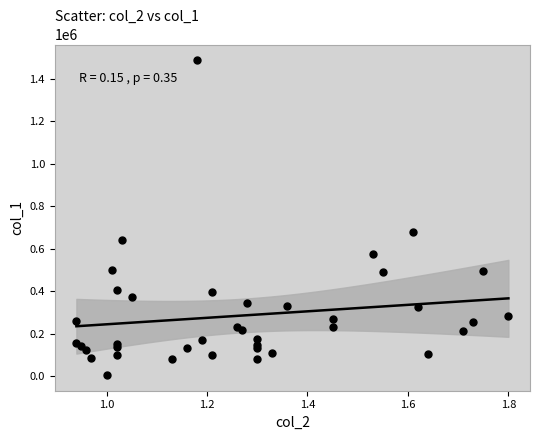

What Y value in the scatter plot is closest to 746500?

679000